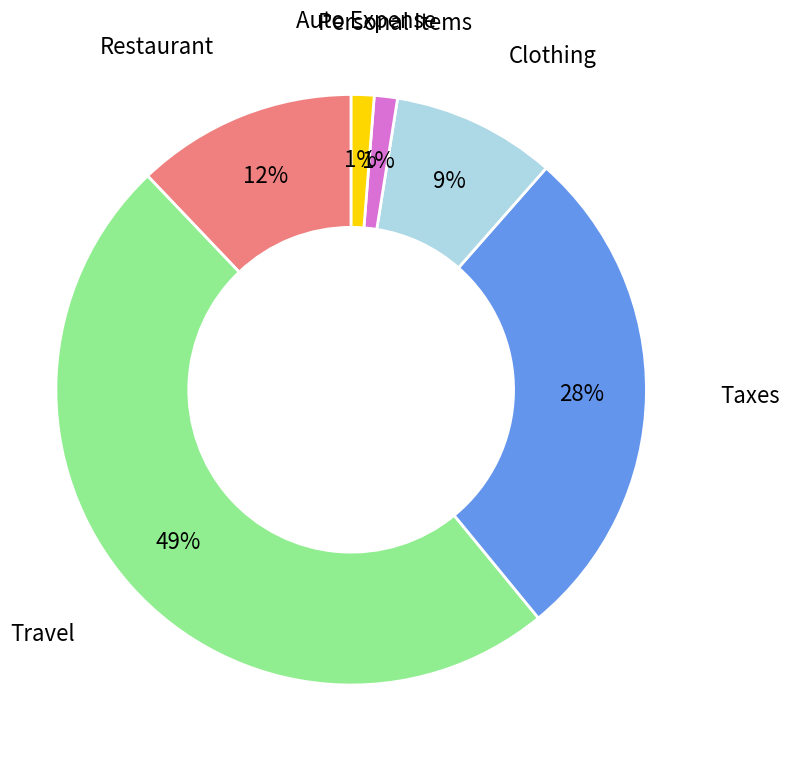

To the nearest percent, what is the difference between the Travel and Restaurant slice percentages?

37%